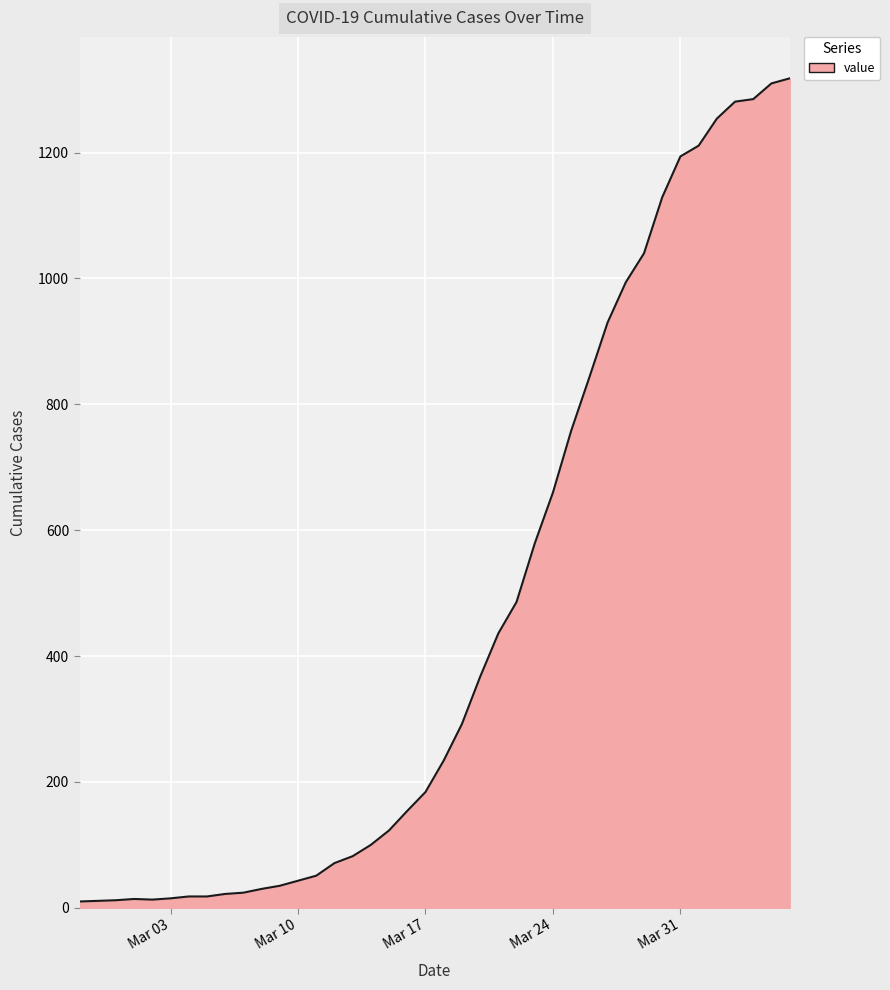

What is the greatest value displayed?

1318